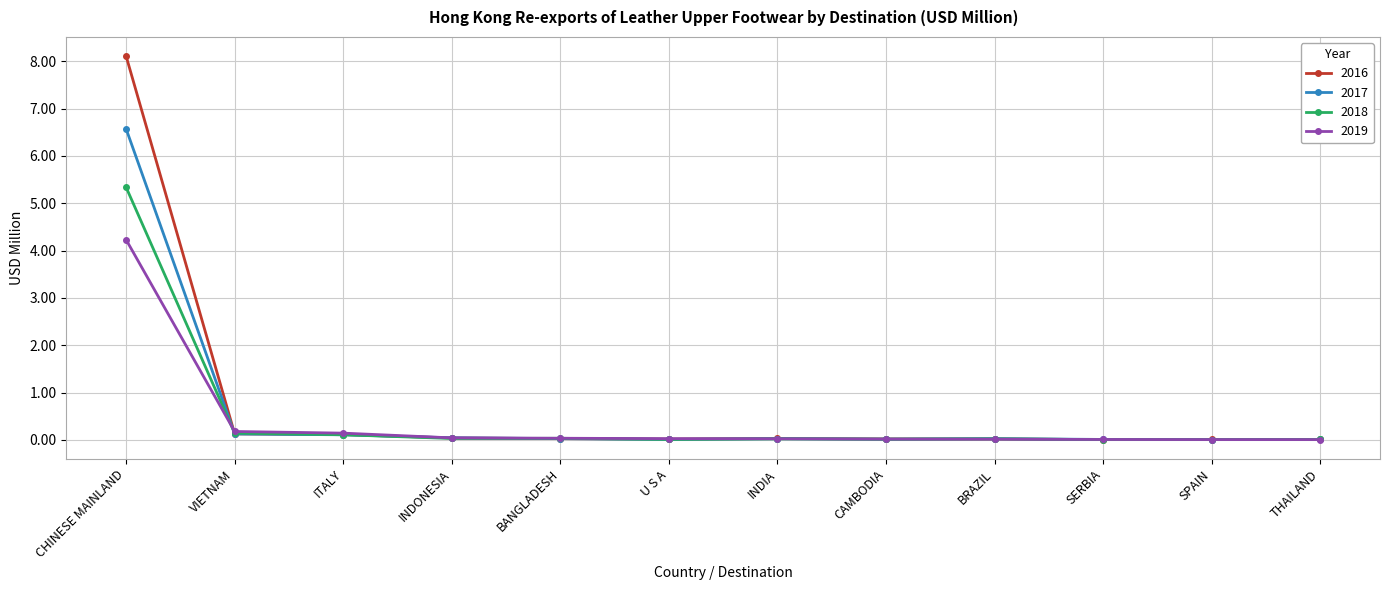

What is the maximum value shown in the chart?

8.1